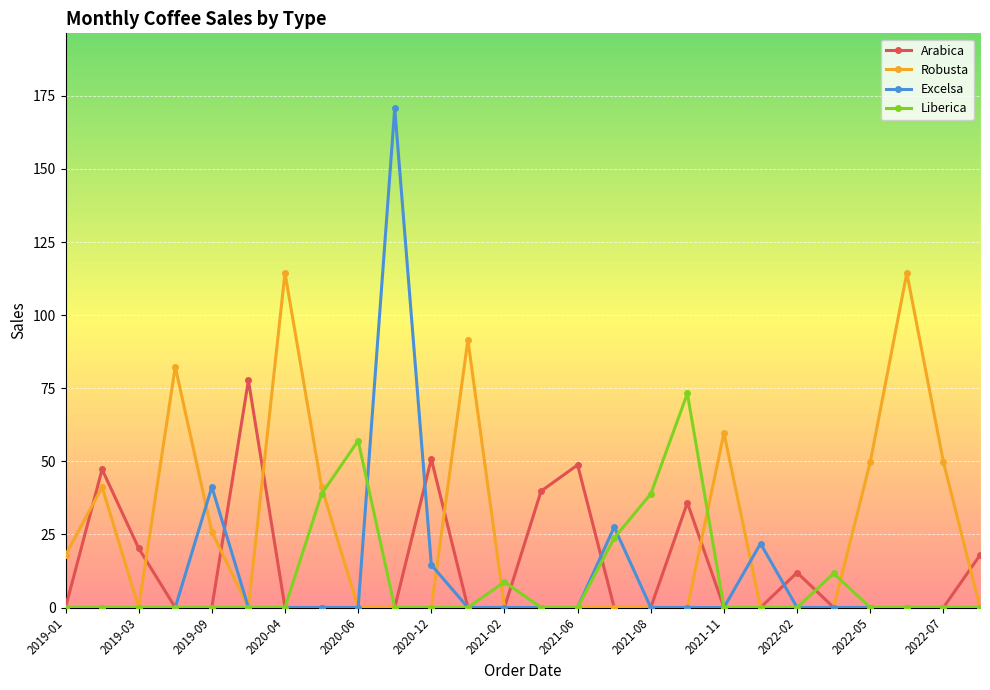

Rank the series by their maximum value, from highest to lowest.

Excelsa, Robusta, Arabica, Liberica